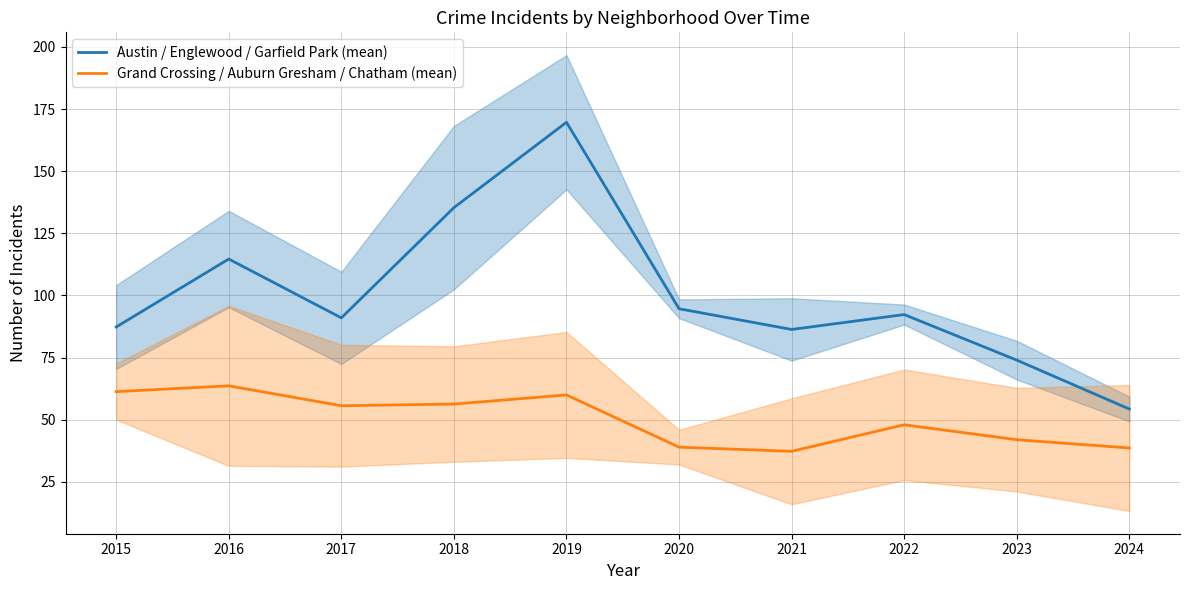

Is it true that Grand Crossing / Auburn Gresham / Chatham (mean) equals 56.3 at 2018?

True